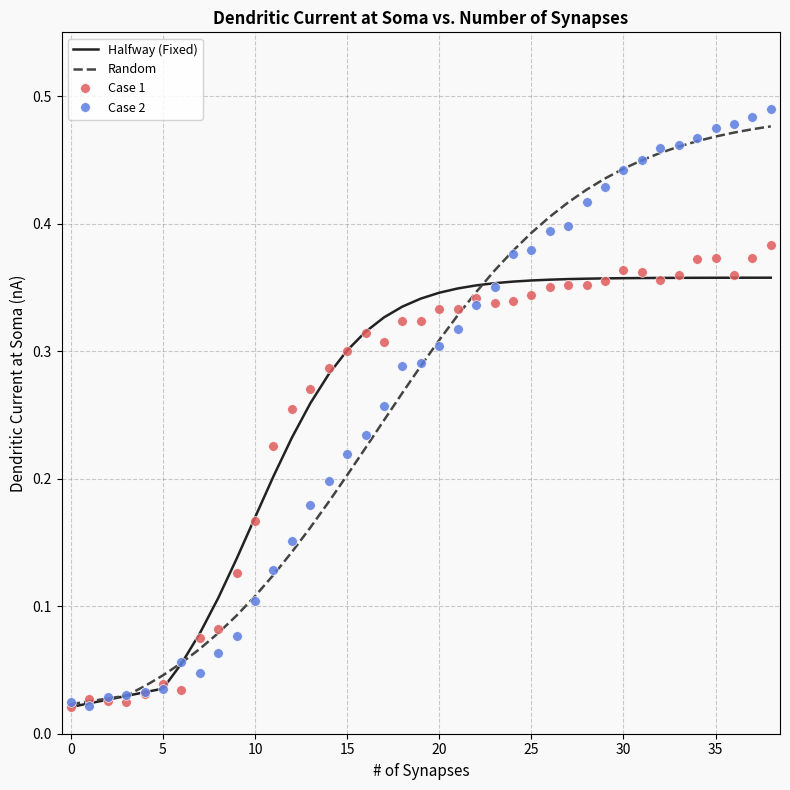

Which series has the widest spread of values?

Case 2